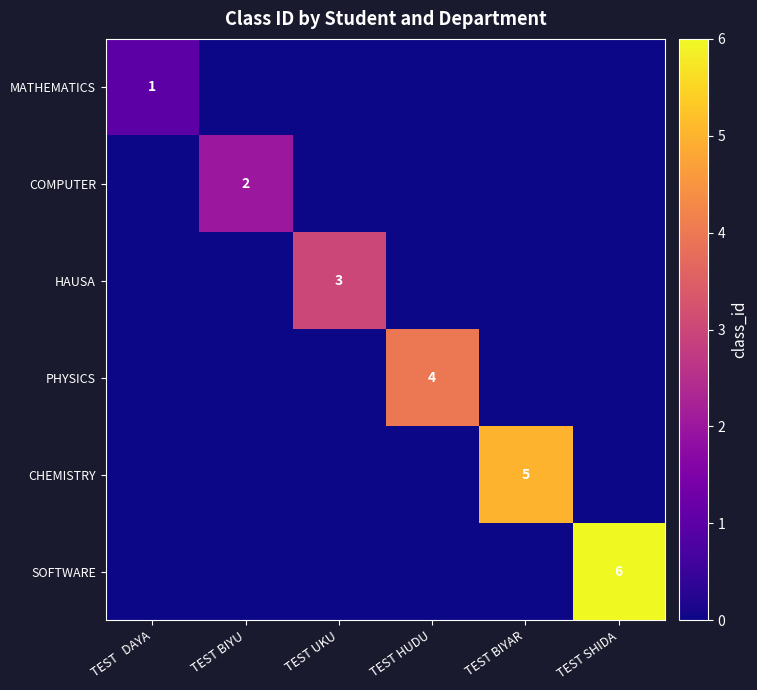

How many categories are shown in the chart?

6